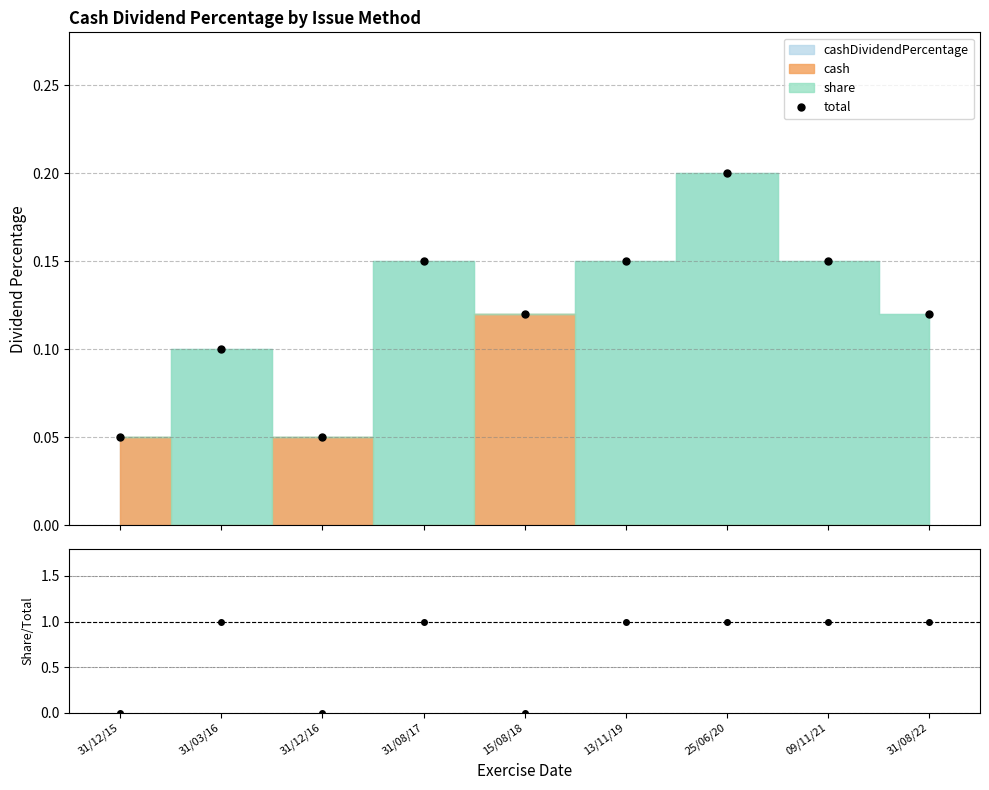

At which category does the chart reach its minimum across all series?

31/12/15